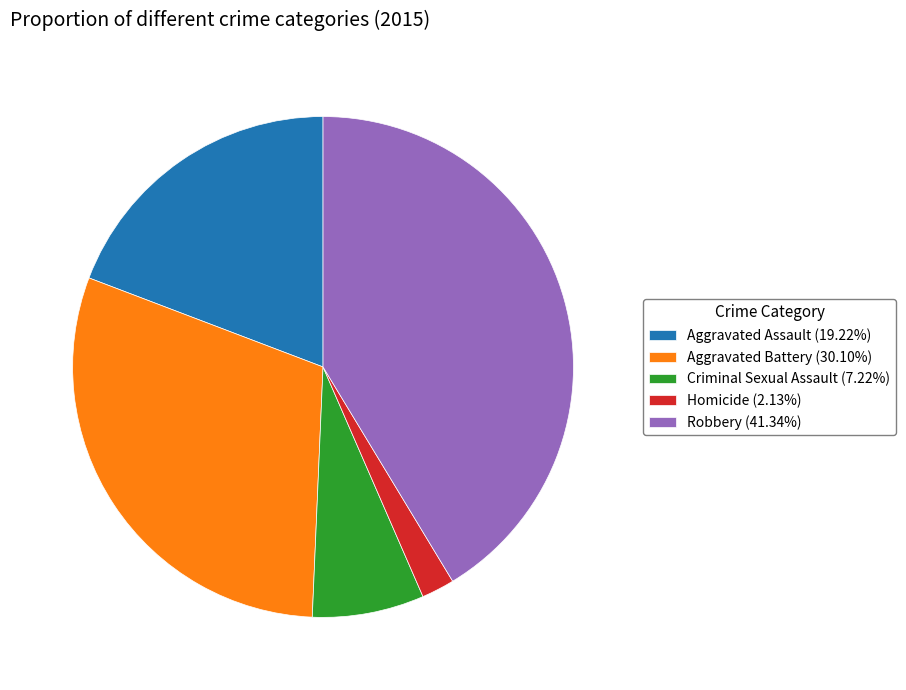

Approximately how many times larger is the value at Aggravated Assault (19.22%) compared to Criminal Sexual Assault (7.22%)?

2.7